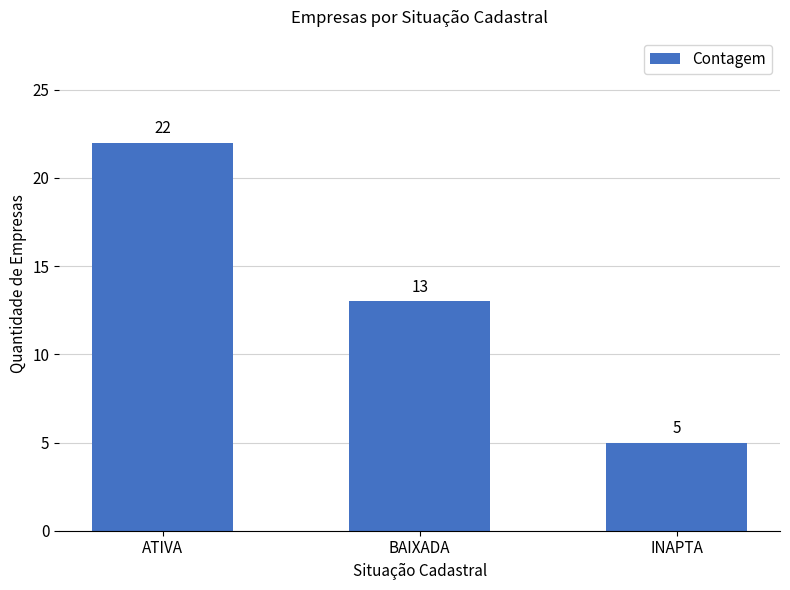

What is the sum of all values?

40